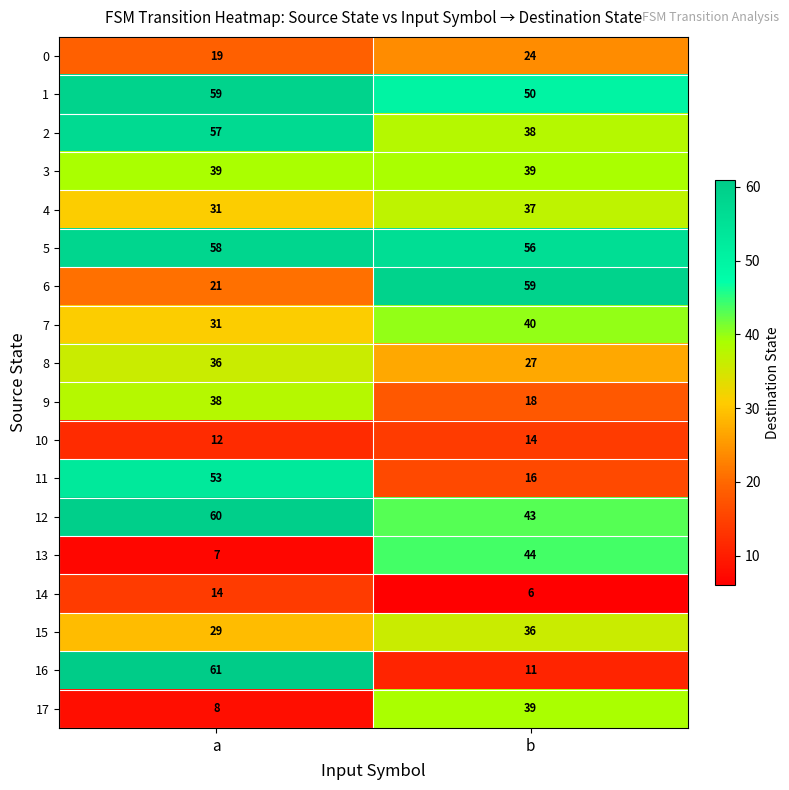

What is the minimum value shown in the chart?

6